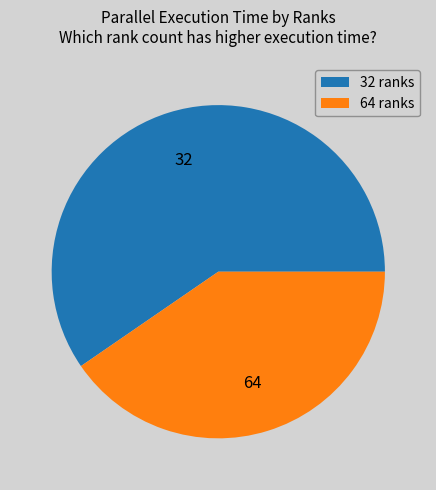

Does 64 account for over 50% of the chart?

No